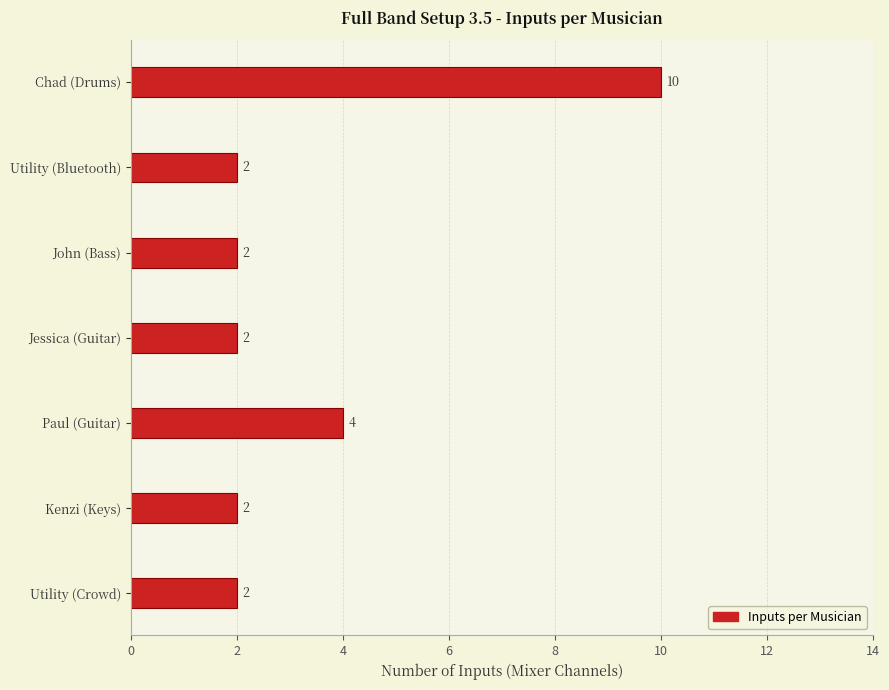

Are the bars horizontal?

Yes